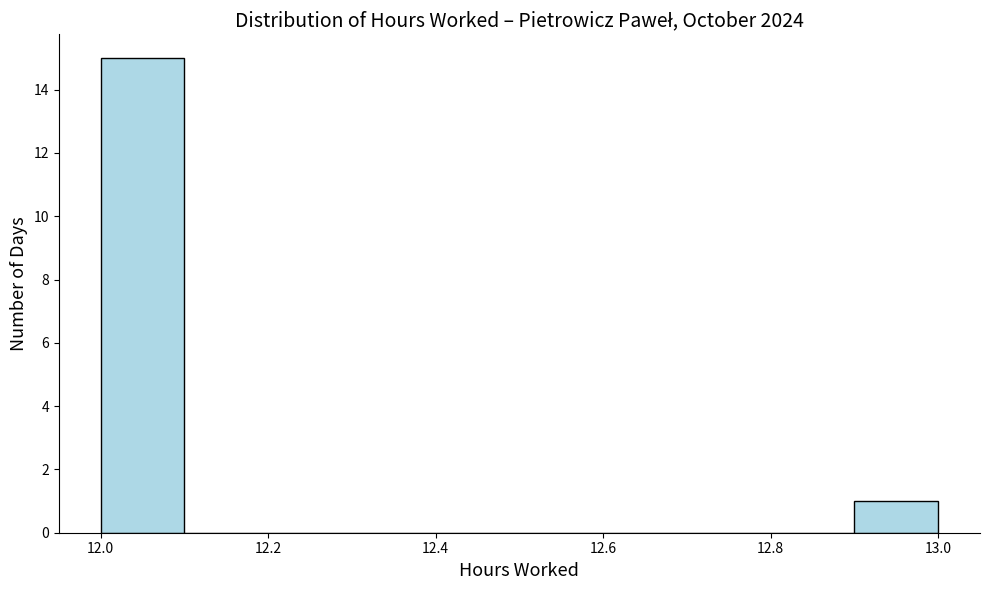

Over which range of the x-axis is the bar tallest?

12.0 to 12.1